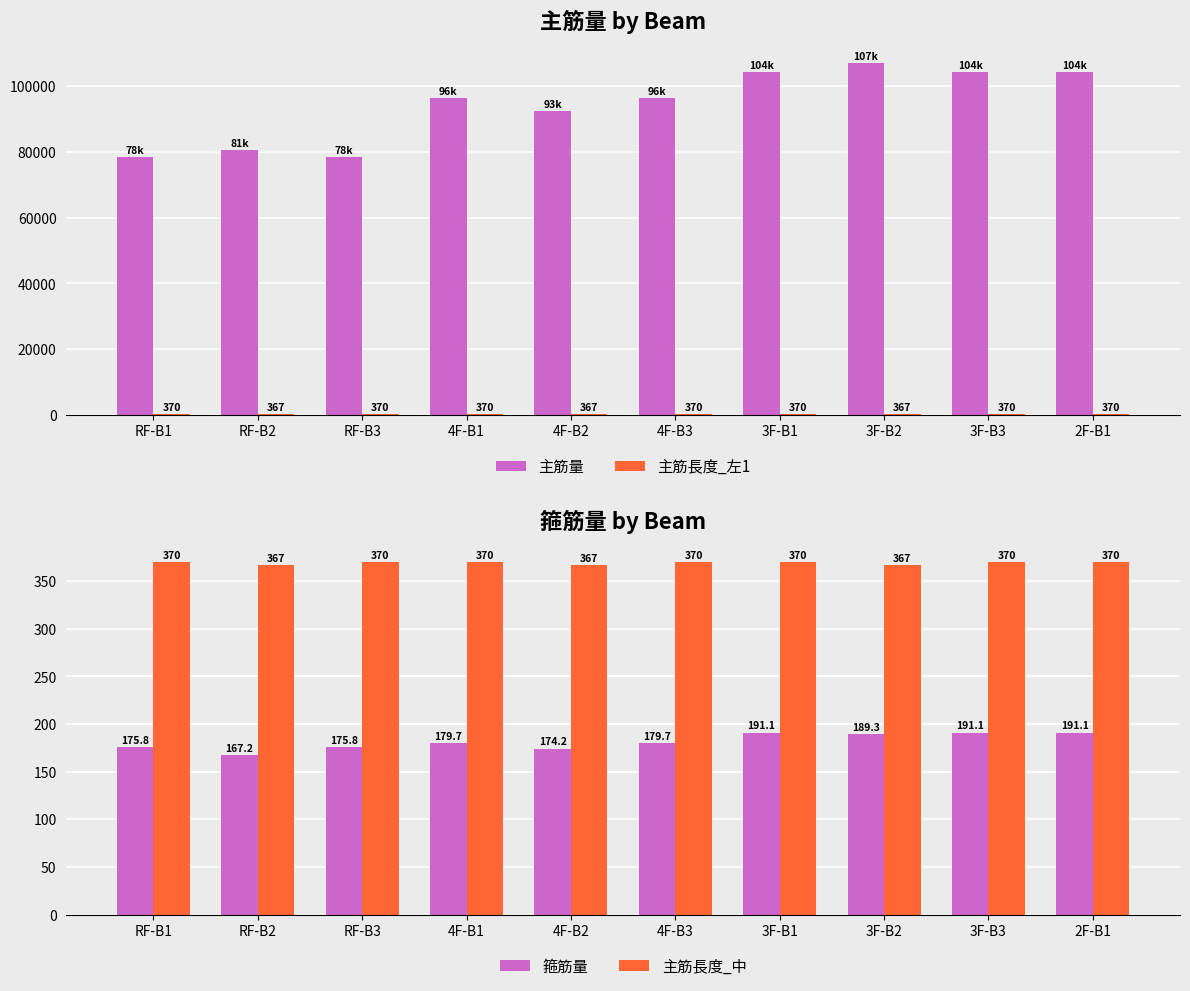

List the series in order of their peak value, highest first.

主筋量, 主筋長度_左1, 主筋長度_中, 箍筋量